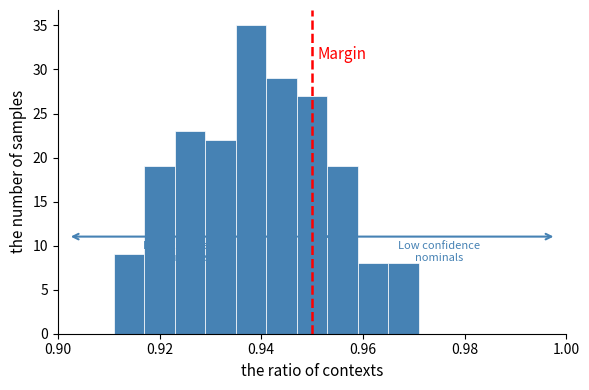

Around what value on the x-axis is the tallest bar? Give the approximate position of its centre, as read against the axis.

0.938